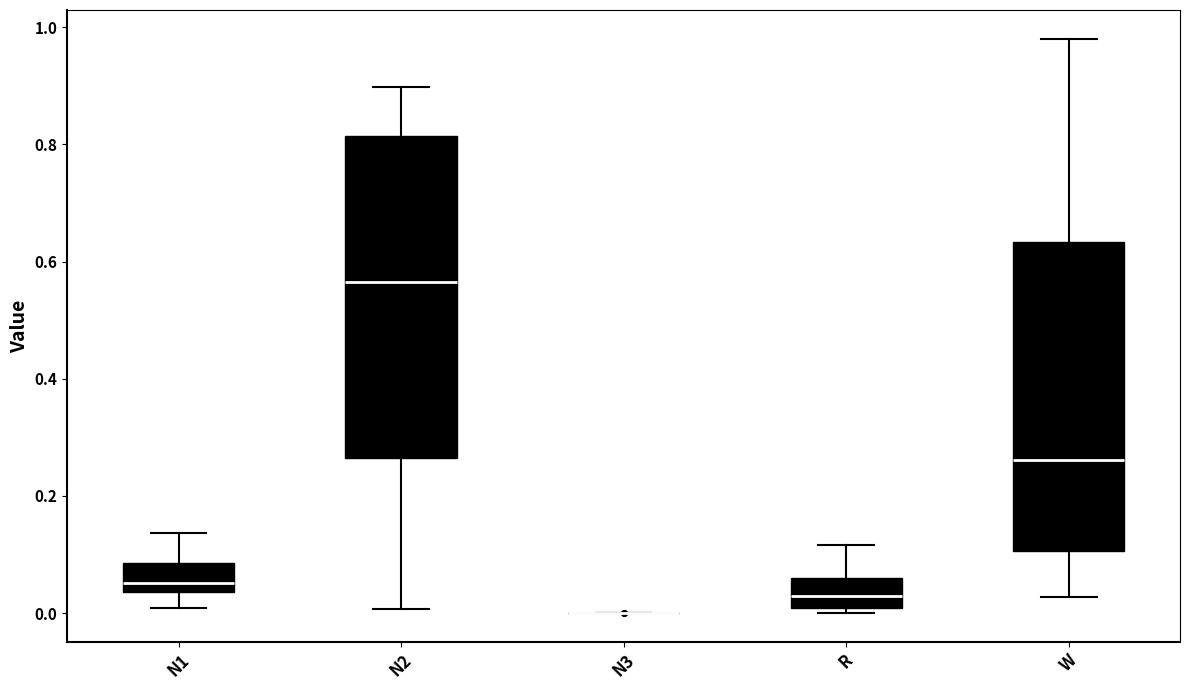

Reading left to right, transcribe this box plot: for each box, give where its median line is, the range the box spans, and where its two whiskers end, as read against the y-axis. The values are not printed on the chart, so give them approximately, as read against the axis.

N1: median 0.06, box 0.04 to 0.08, whiskers 0.00 to 0.14
N2: median 0.56, box 0.26 to 0.82, whiskers 0.00 to 0.90
N3: box collapsed to a line at 0.00, whiskers 0.00 to 0.00
R: median 0.02, box 0.00 to 0.06, whiskers 0.00 (just below the box's lower edge) to 0.12
W: median 0.26, box 0.10 to 0.64, whiskers 0.02 to 0.98